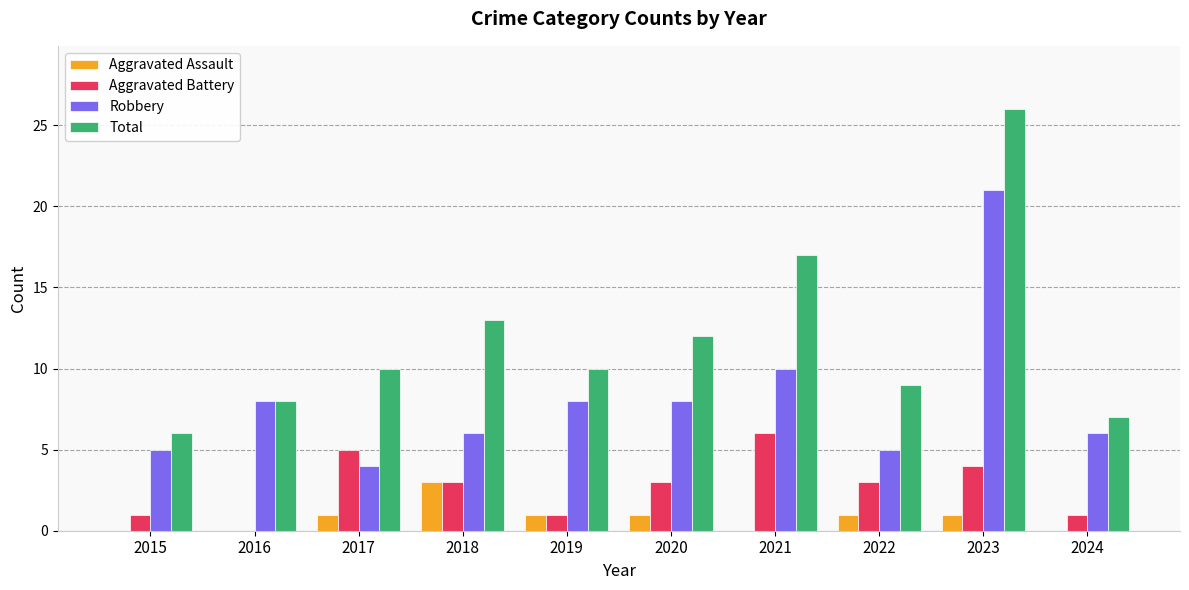

Which category has the highest value across all series?

2023